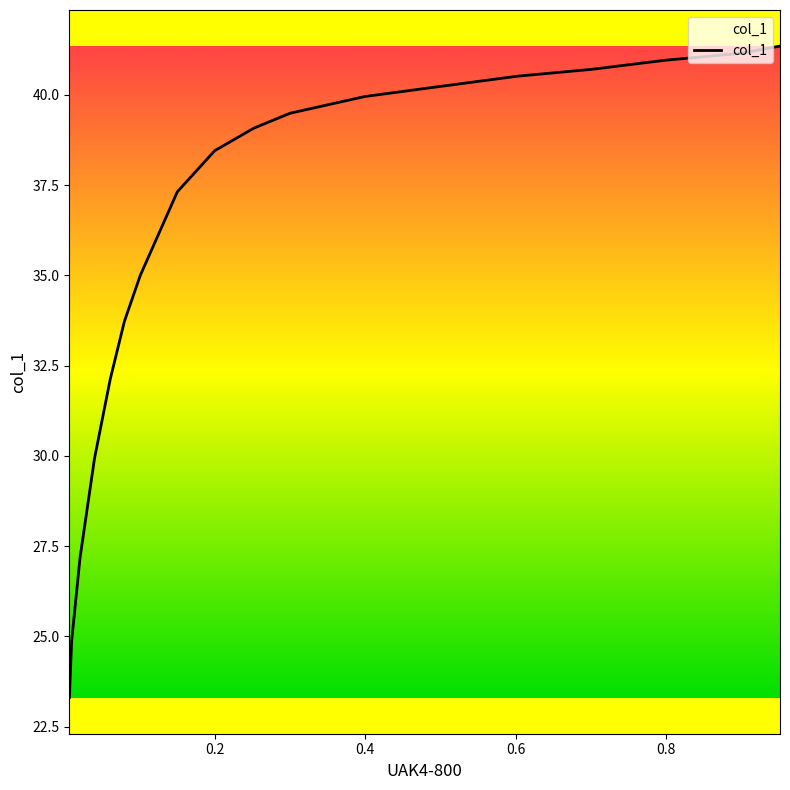

What is the maximum value shown in the chart?

41.4